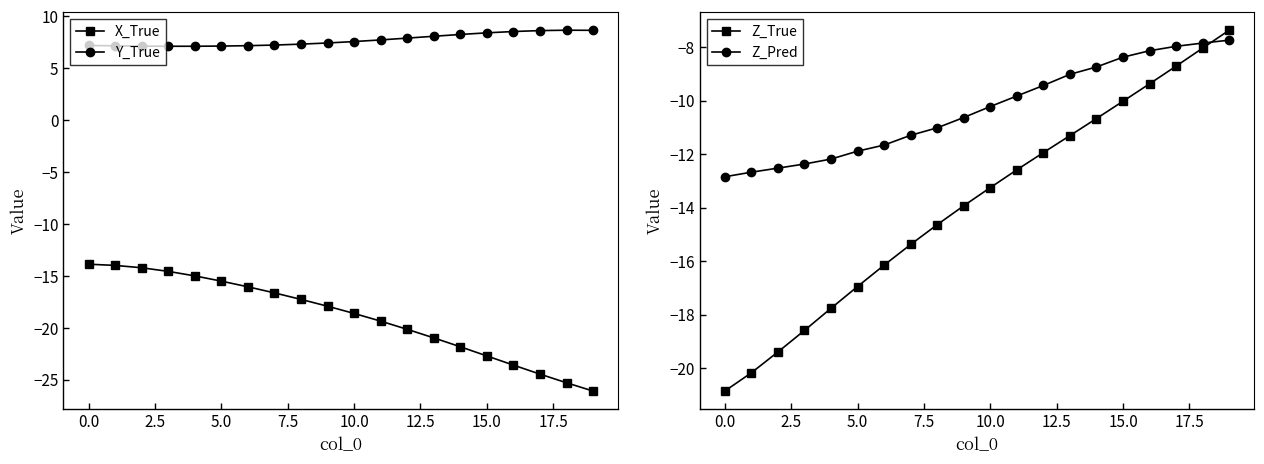

What are all the series names shown in the legend?

X_True, Y_True, Z_True, Z_Pred